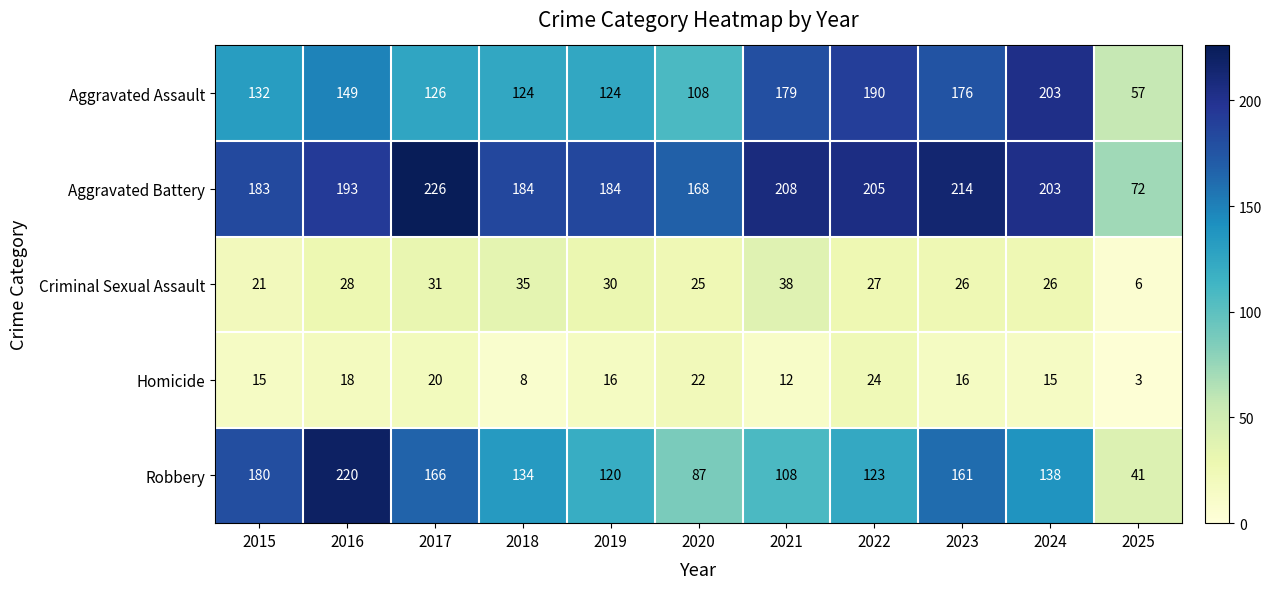

At how many categories does at least one series exceed 130?

10